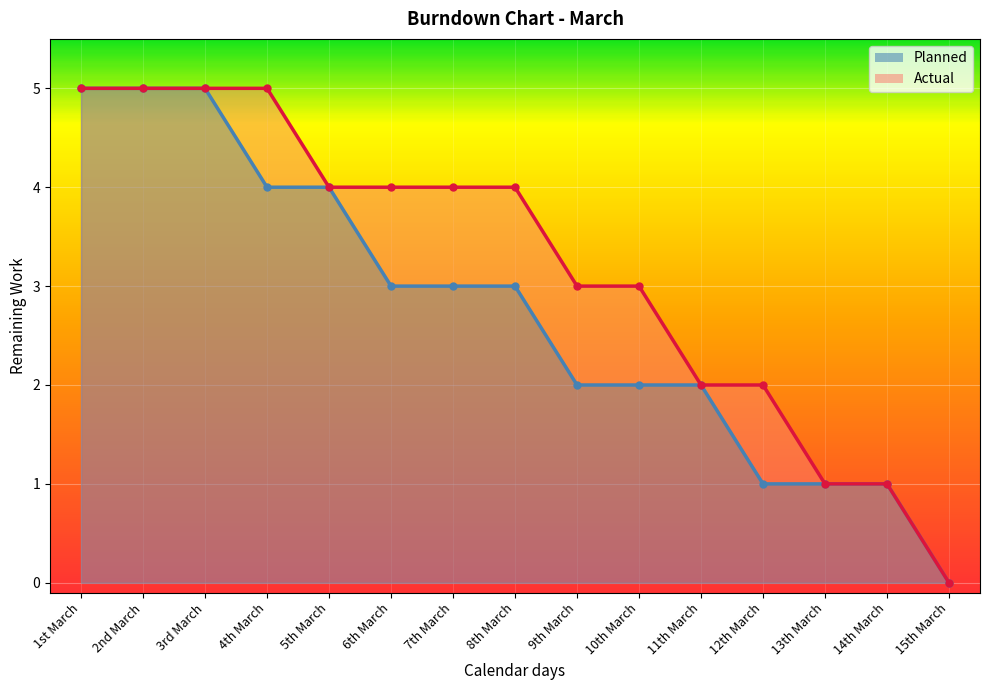

What is the label of the 2nd point from the right?

14th March